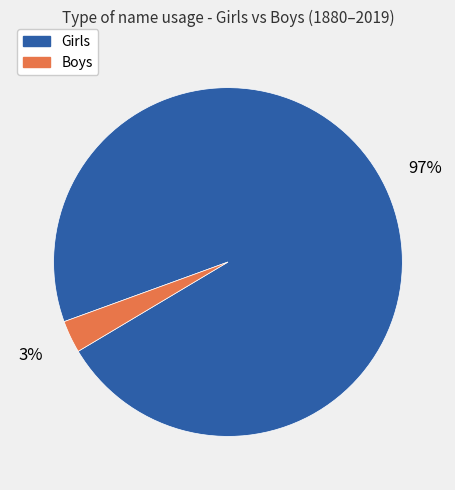

To the nearest percent, what is the difference between the largest and smallest slice percentages?

94%